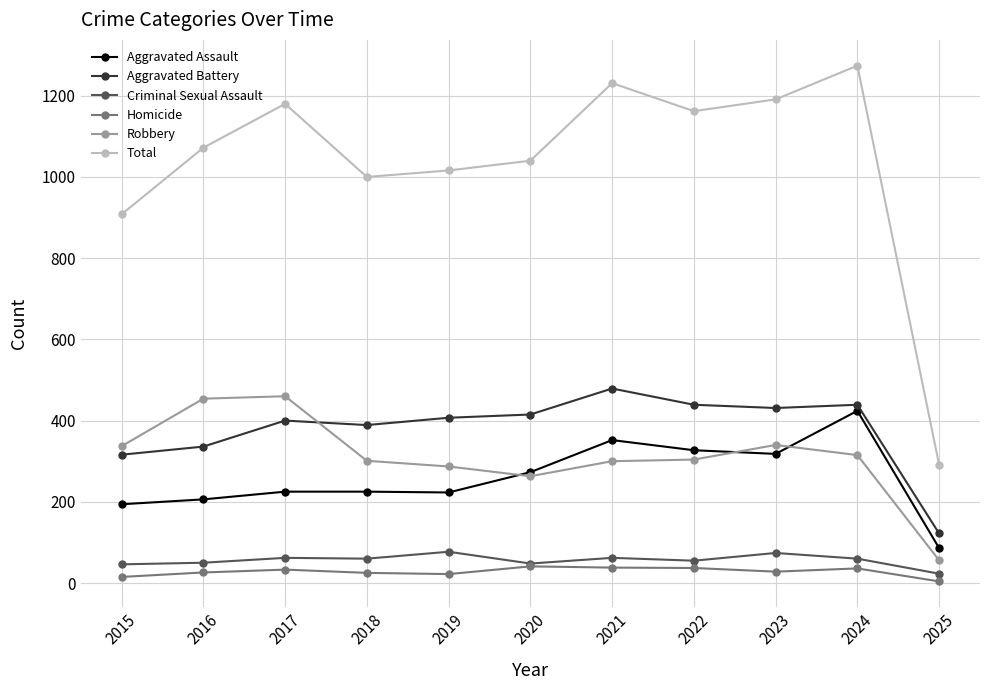

The value of Homicide at 2016 is 26. True or false?

True